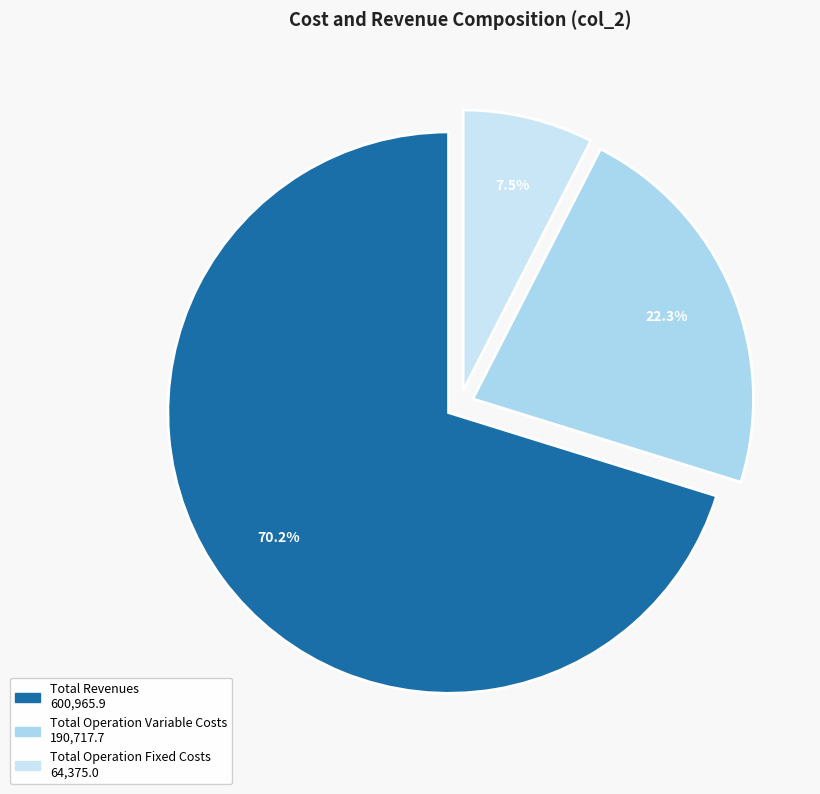

Count the number of slices in the pie.

3